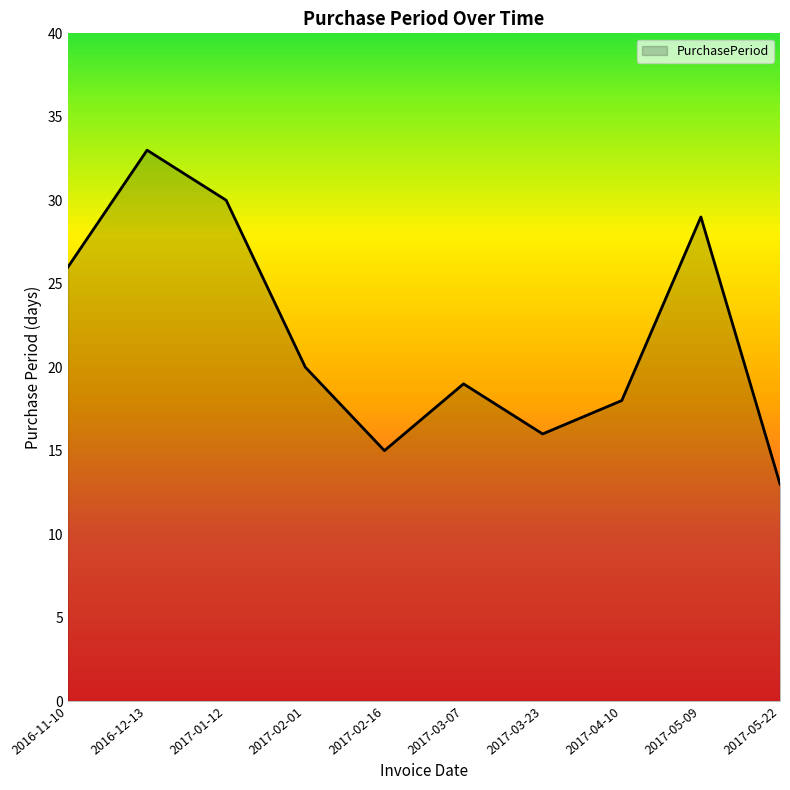

How many lines are shown in the chart?

1